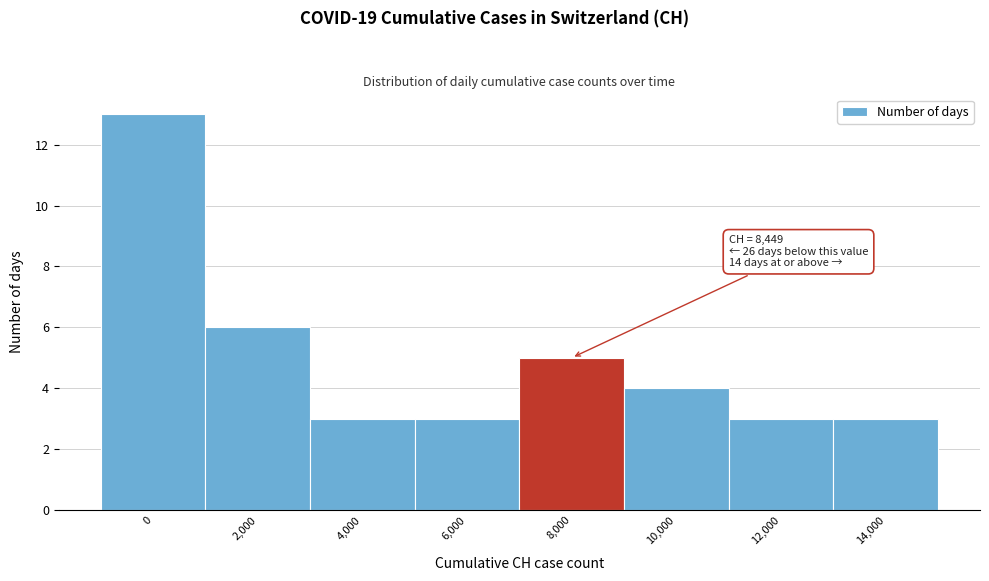

Reading right to left, what are all the values shown in this chart?

14,000=3	12,000=3	10,000=4	8,000=5	6,000=3	4,000=3	2,000=6	0=13